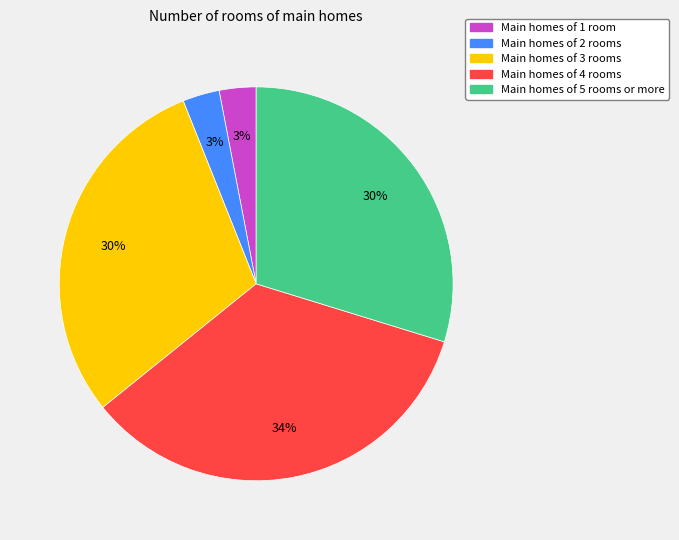

Which category has the biggest portion of the pie?

Main homes of 4 rooms